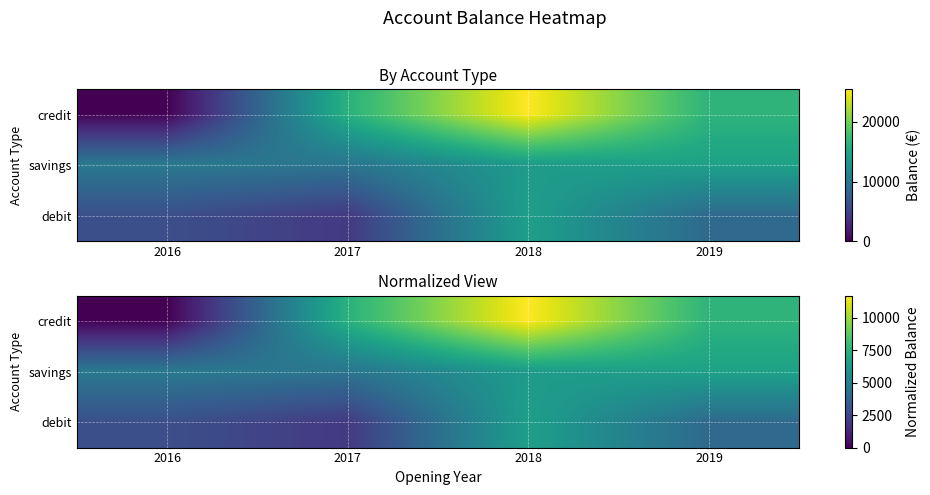

How many data points does each series have?

4